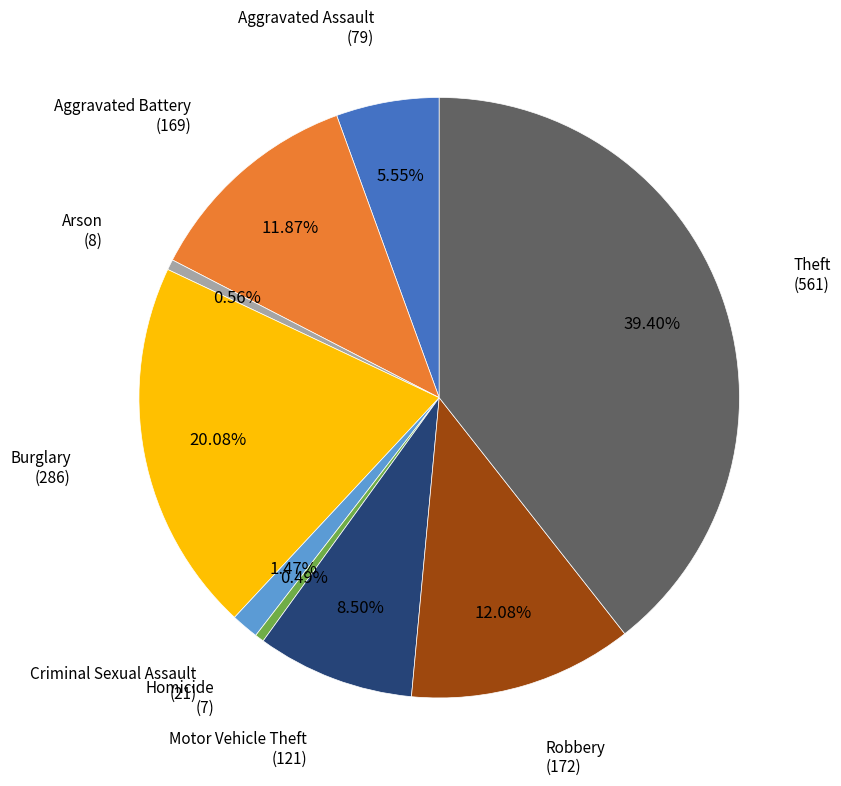

Count the number of slices in the pie.

9